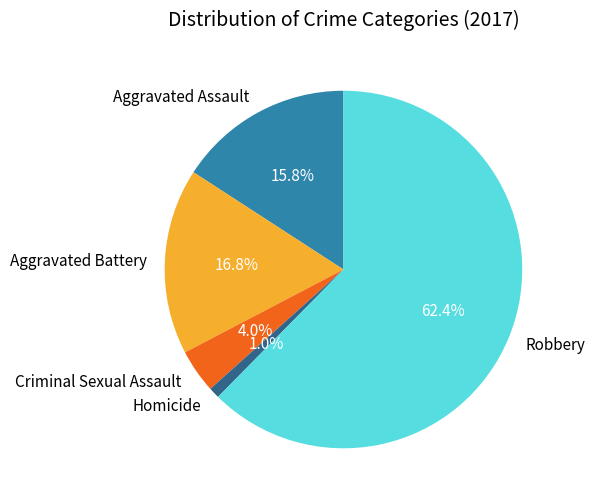

To the nearest percent, what portion does Robbery represent?

62%